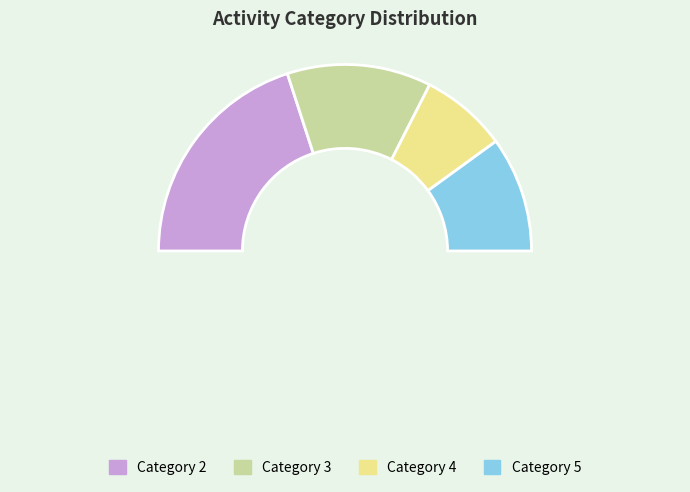

What is the ratio of the value at 2 to the value at 4?

2.7